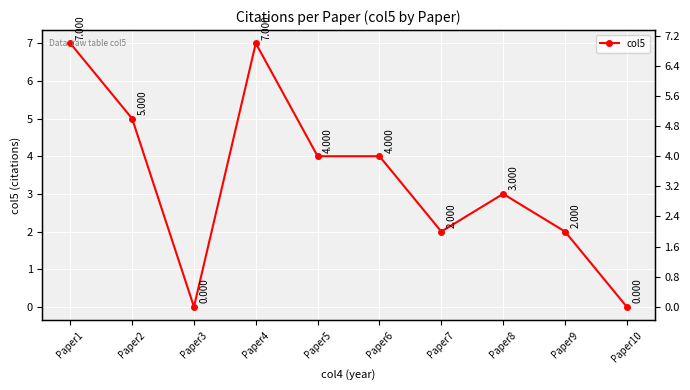

Which label corresponds to the largest value in the chart?

Paper1